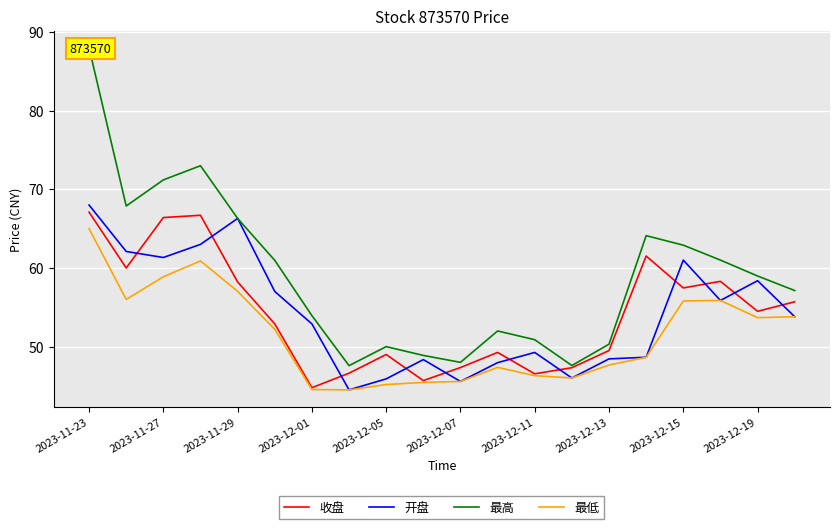

What is the lowest value of the 收盘 series?

44.8